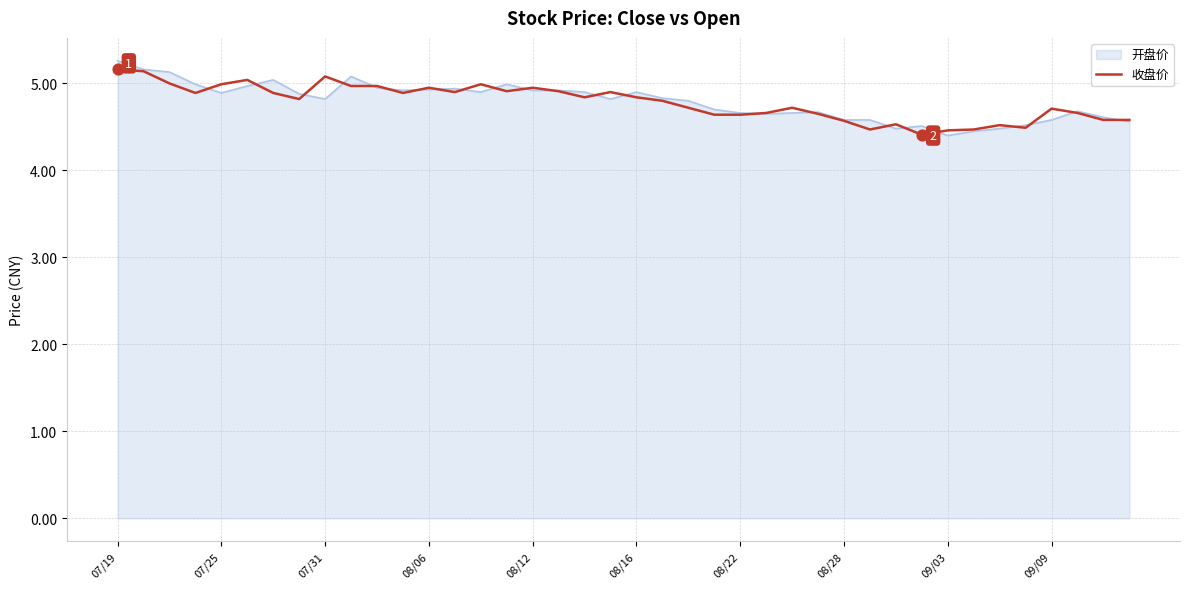

Which series has the widest spread of values?

开盘价